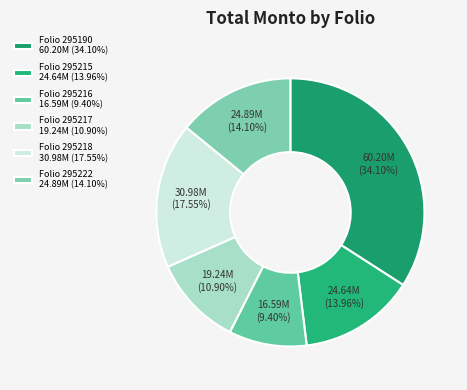

How many segments does this pie chart have?

6